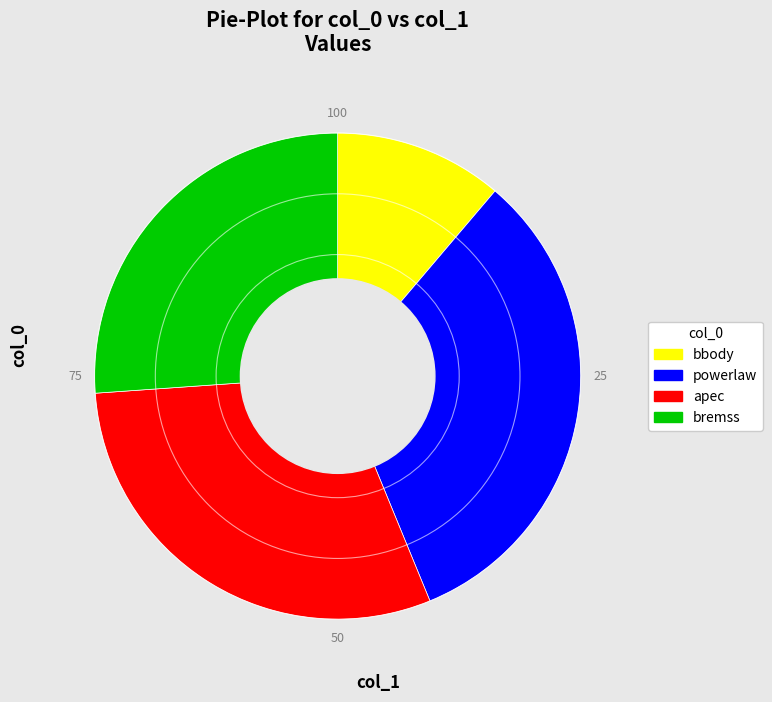

Which slice is the largest?

powerlaw